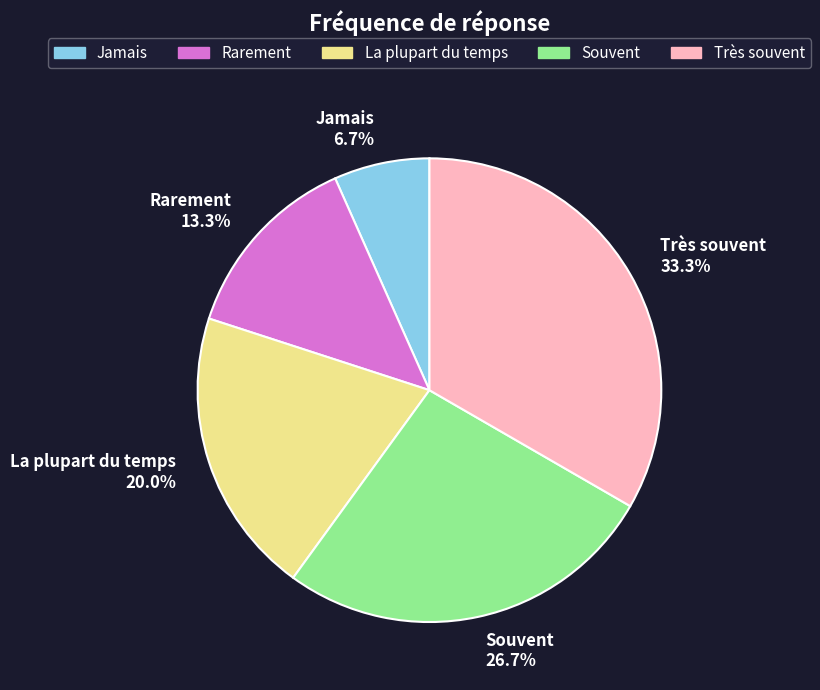

Count the number of slices in the pie.

5